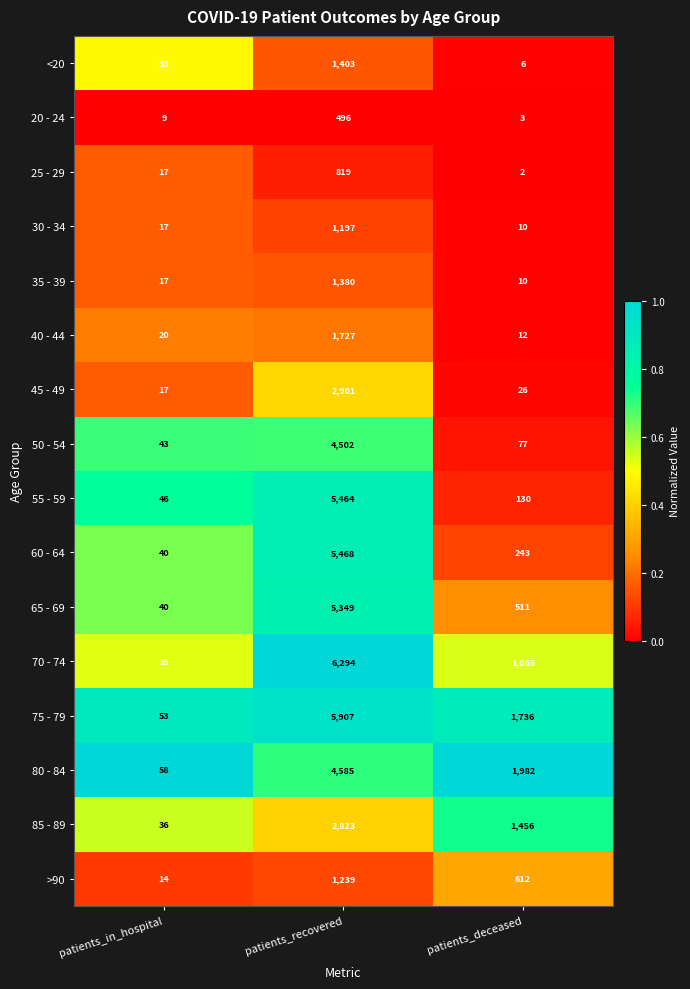

True or false: 55 - 59 has a value of 32 at patients_deceased.

False